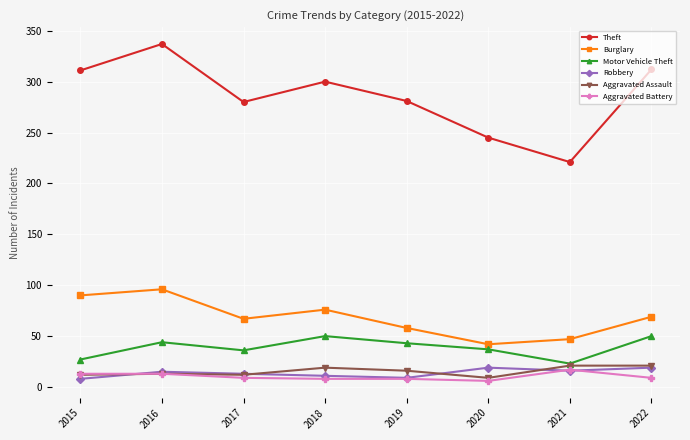

At which category does Motor Vehicle Theft reach its first local valley?

2017